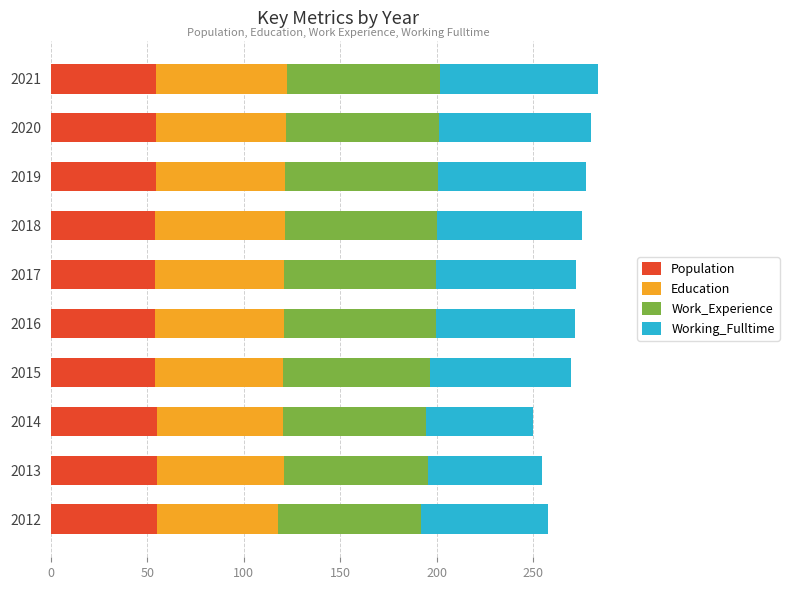

The Population series shows 81.3 at 2019. True or false?

False